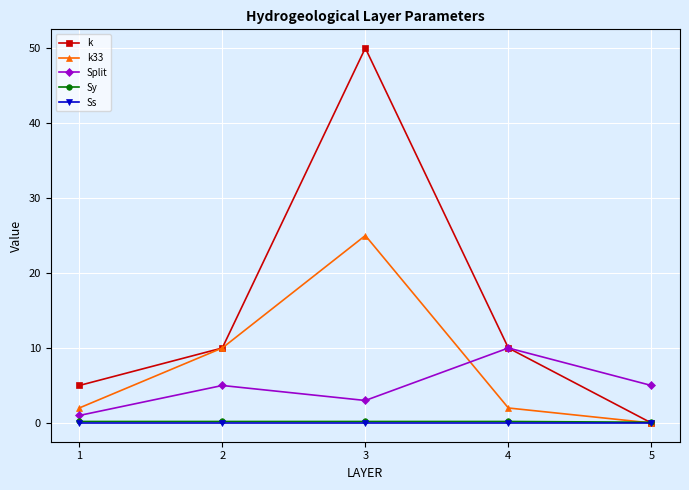

What is the minimum value for Split?

1.0